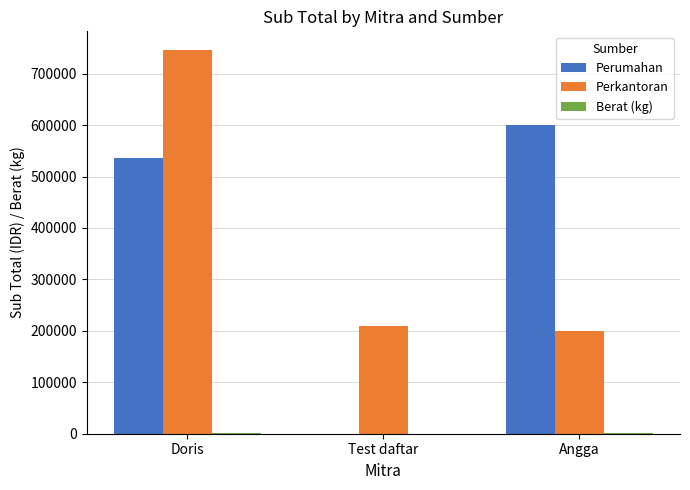

The Perkantoran series shows 745000 at Doris. True or false?

True